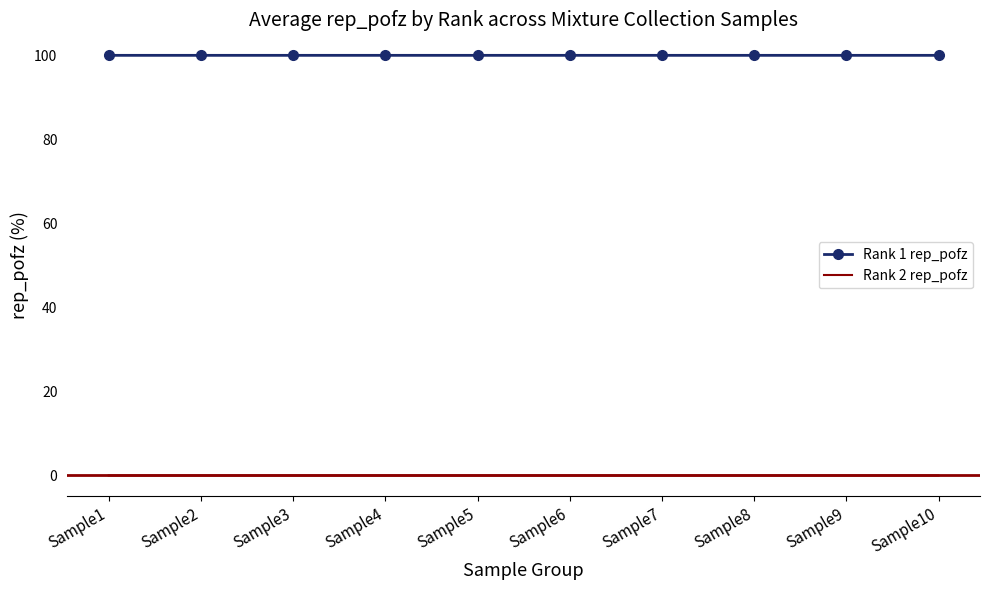

True or false: Rank 2 rep_pofz has a value of 0.0 at Sample4.

True